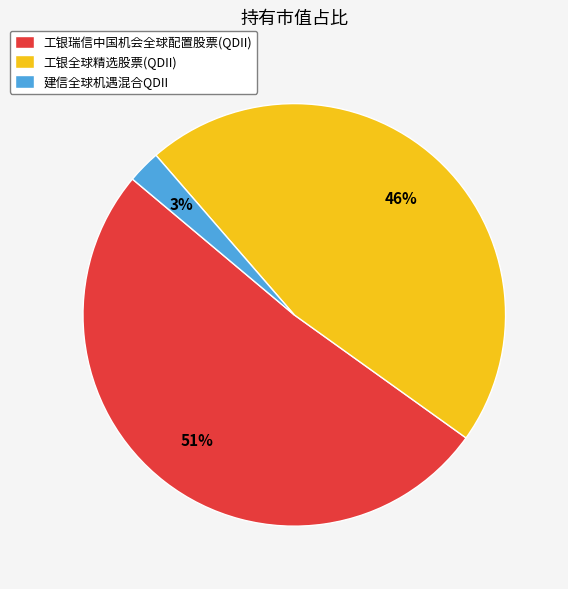

Combined, do 建信全球机遇混合QDII and 工银全球精选股票(QDII) account for over 50%?

No